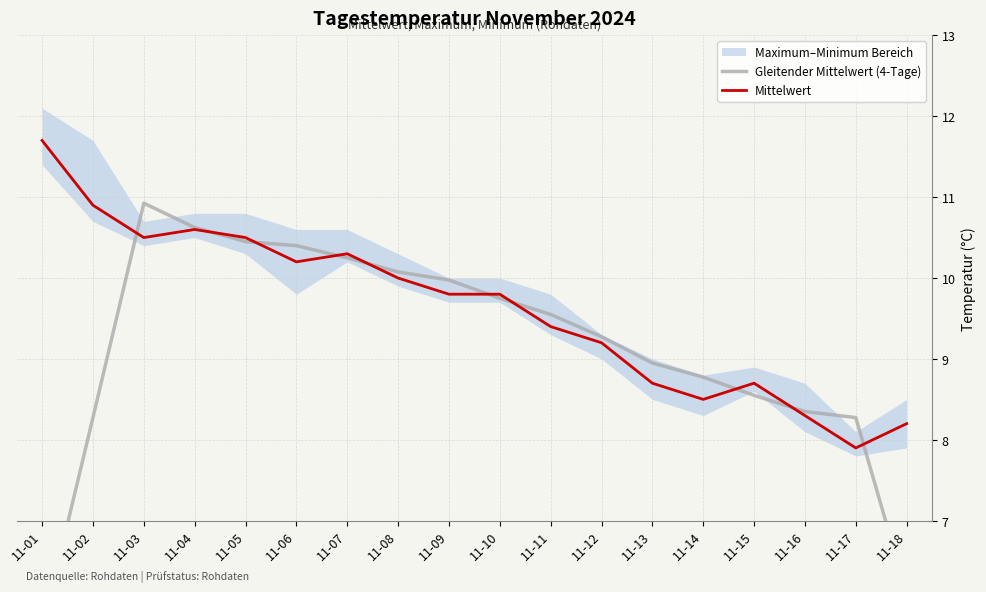

What is the sum of all Gleitender Mittelwert (4-Tage) values?

164.2